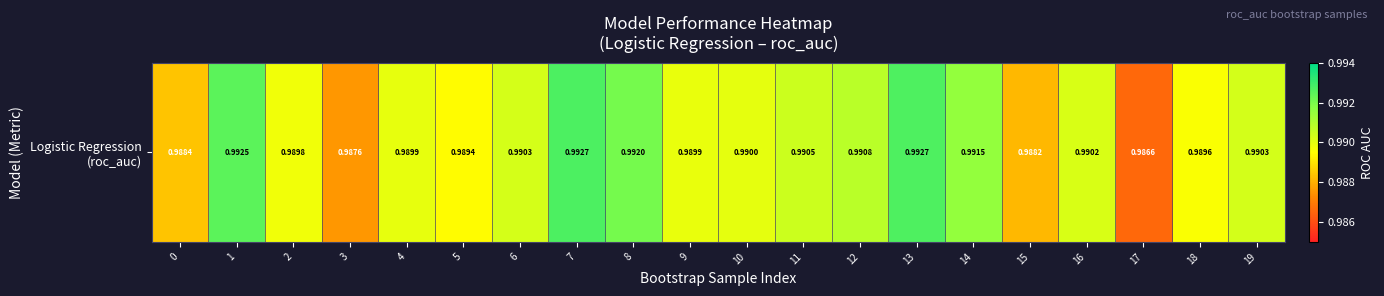

The value at 1 is 0.3. True or false?

False